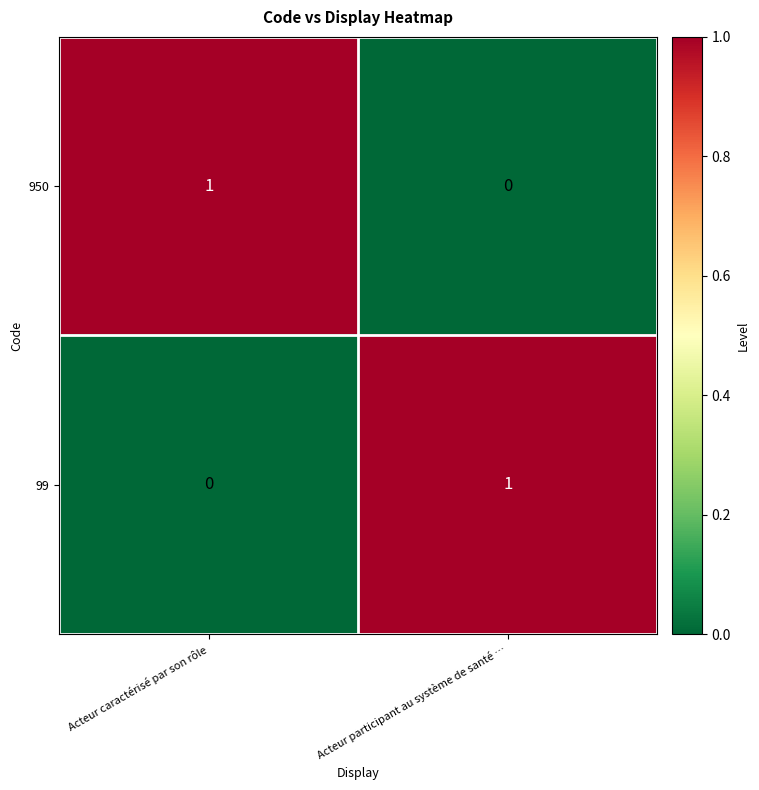

What is the difference between the highest and lowest values at Acteur caractérisé par son rôle?

1